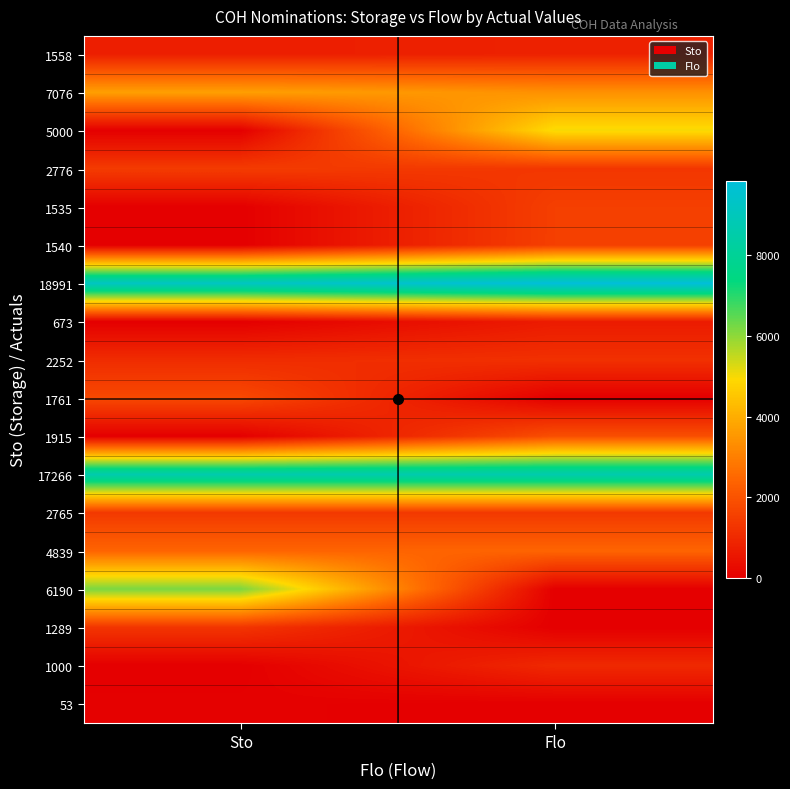

At which category is the sum across all series the highest?

Flo